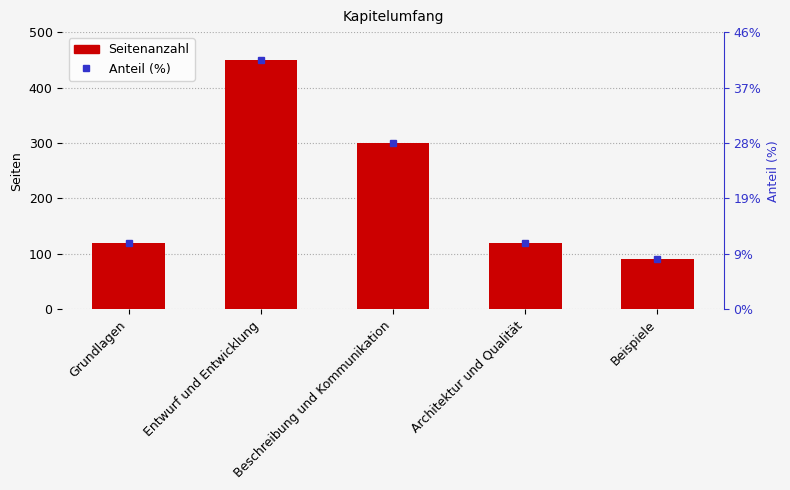

Rank the categories by value from lowest to highest.

Beispiele, Grundlagen, Architektur und Qualität, Beschreibung und Kommunikation, Entwurf und Entwicklung